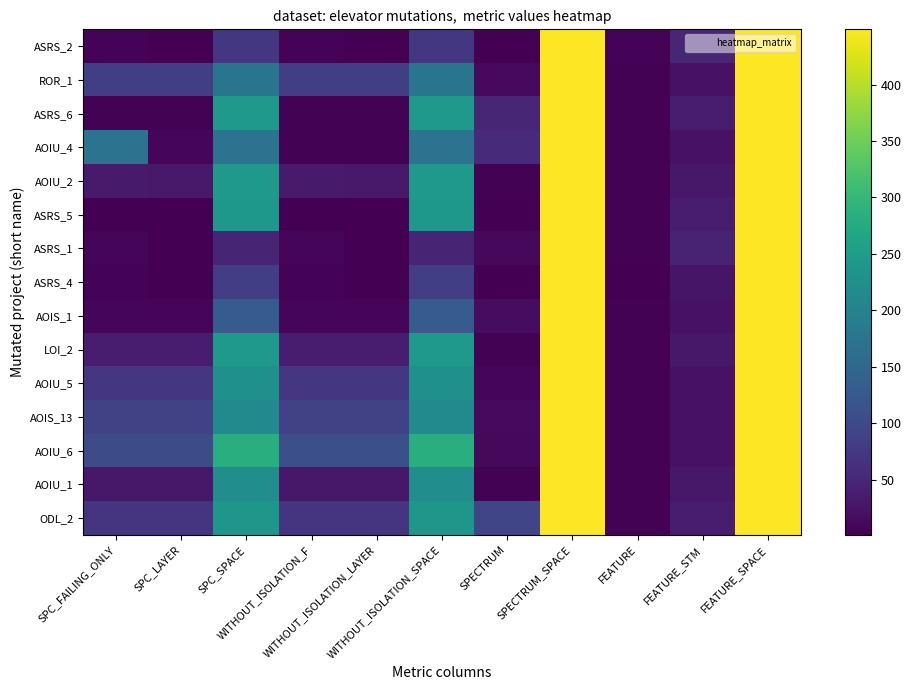

At which category is the sum across all series the highest?

SPECTRUM_SPACE